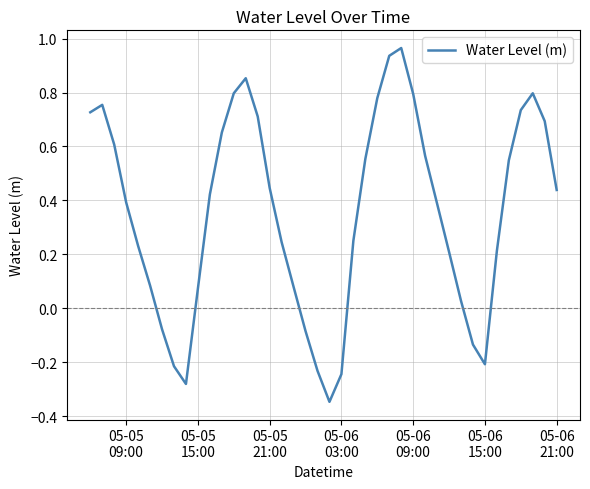

How many lines are shown in the chart?

1